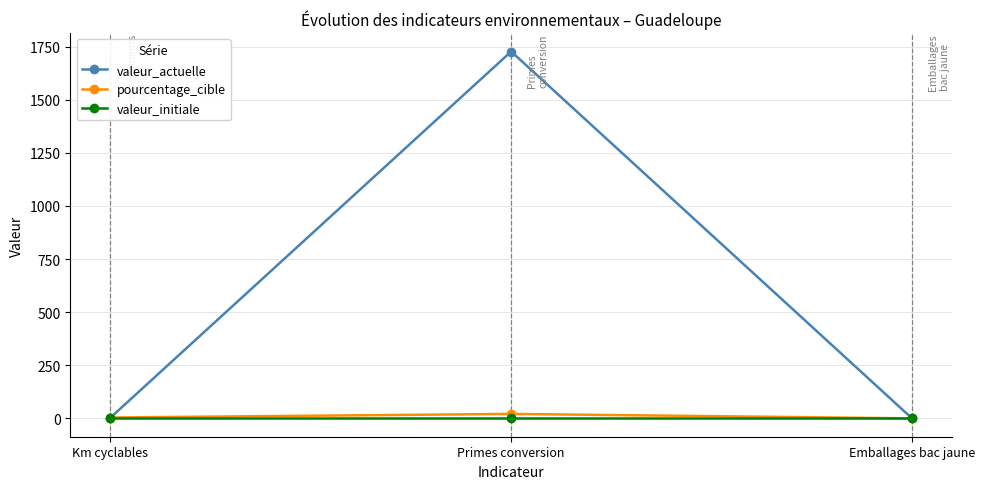

How many lines are shown in the chart?

3